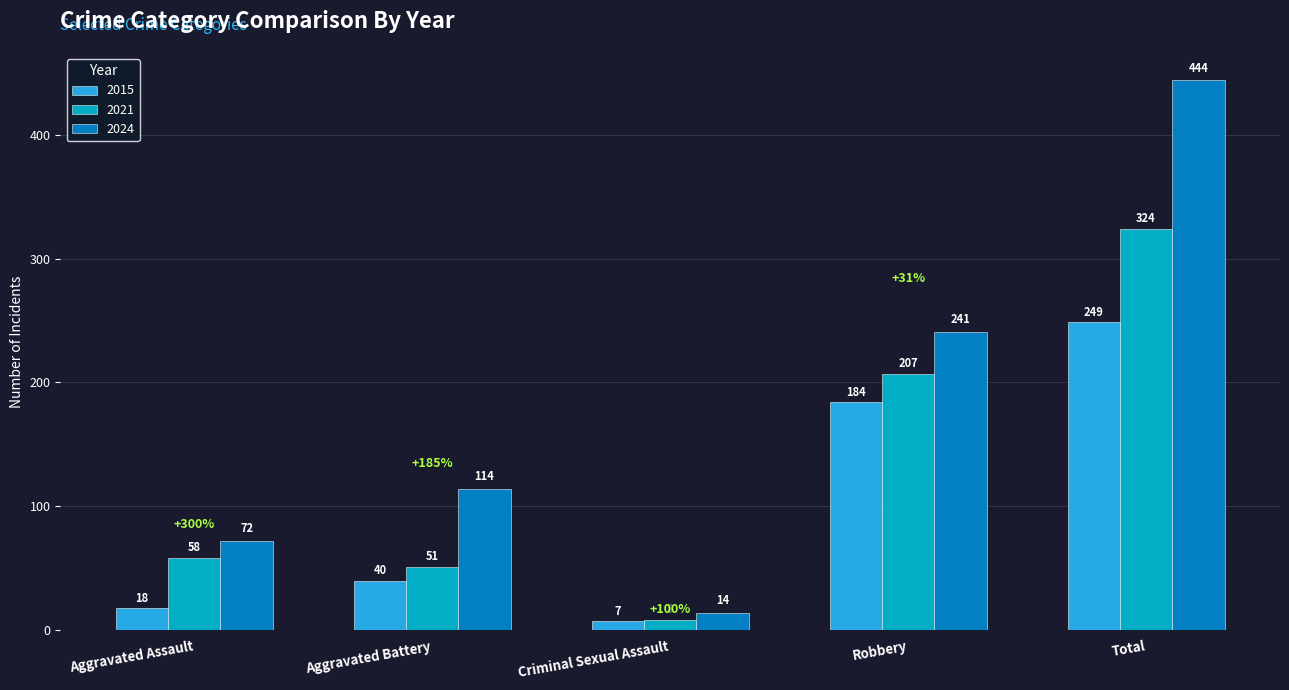

Reading left to right, transcribe all the data shown in this chart.

2015: Aggravated Assault=18	Aggravated Battery=40	Criminal Sexual Assault=7	Robbery=184	Total=249
2021: Aggravated Assault=58	Aggravated Battery=51	Criminal Sexual Assault=8	Robbery=207	Total=324
2024: Aggravated Assault=72	Aggravated Battery=114	Criminal Sexual Assault=14	Robbery=241	Total=444